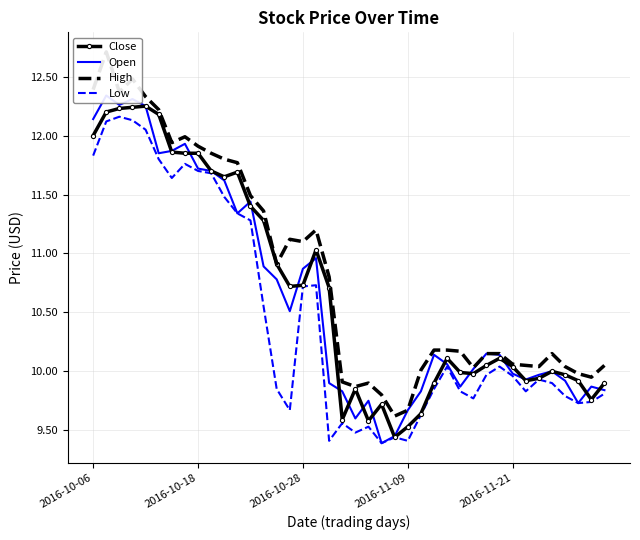

Is it true that Low equals 11.8 at 7?

True